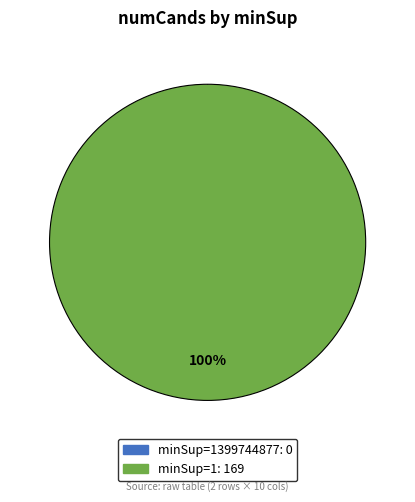

What is the smallest slice in the pie chart?

1399744877